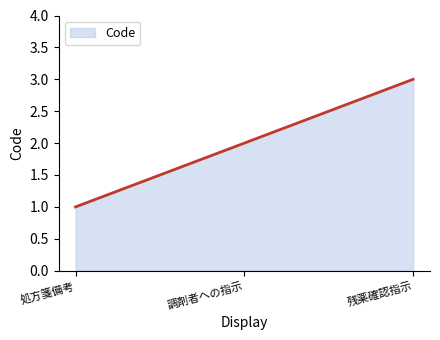

How many lines are shown in the chart?

1